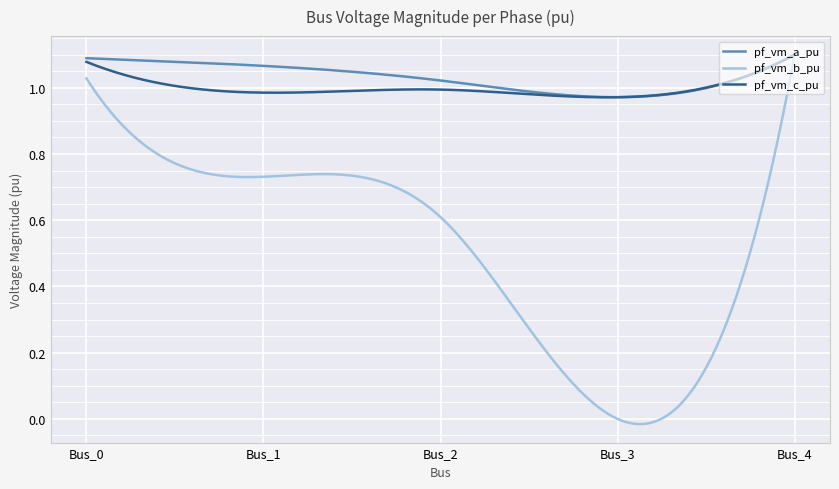

Which series has the widest spread of values?

pf_vm_b_pu